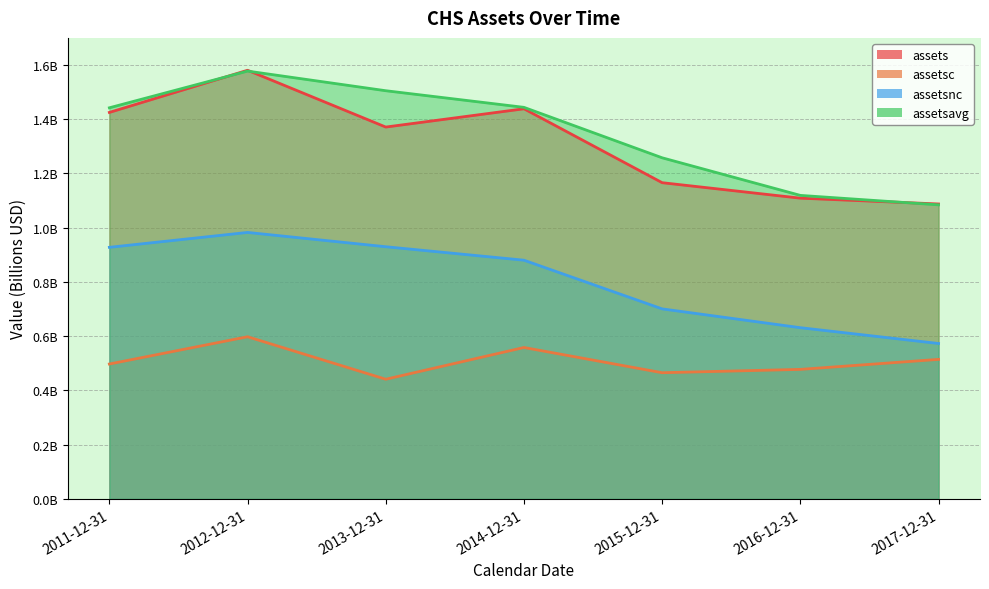

True or false: assetsnc has a value of 0.4 at 2015-12-31.

False